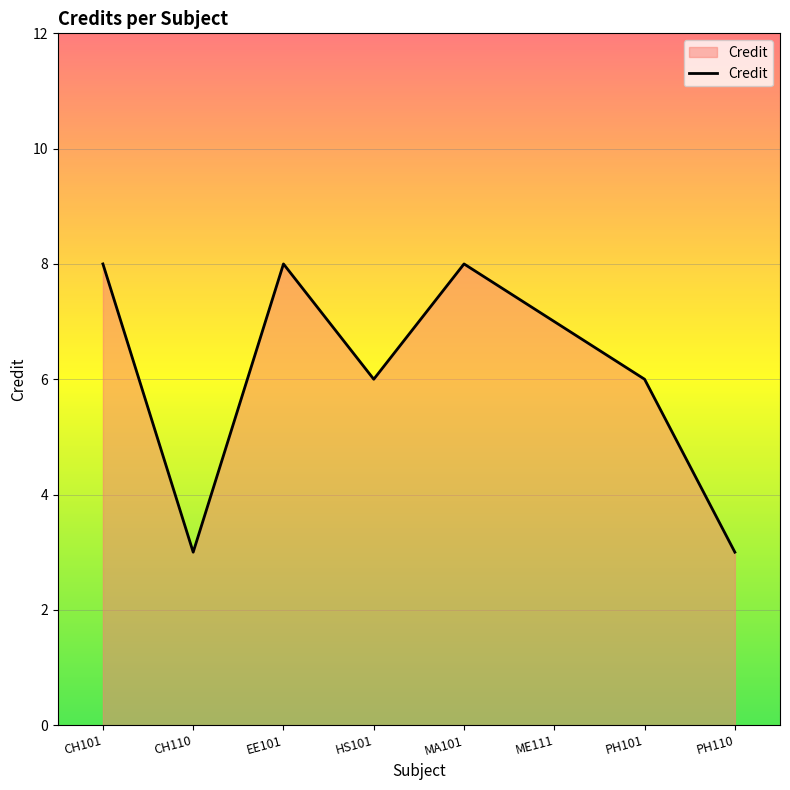

True or false: there are more than 2 points higher than both neighbors.

False